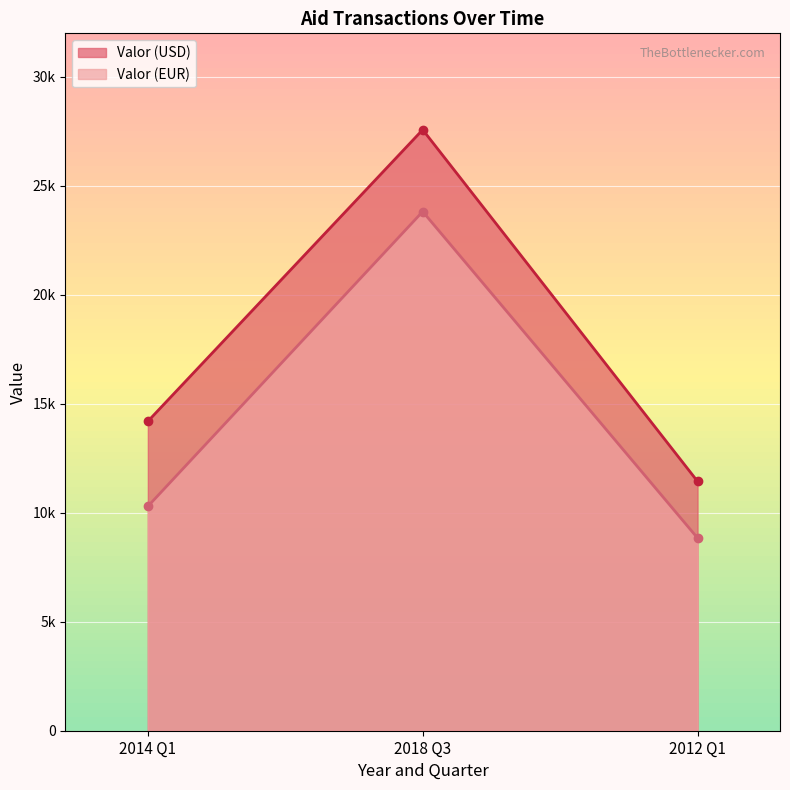

What position from the right is 2014 Q1?

3